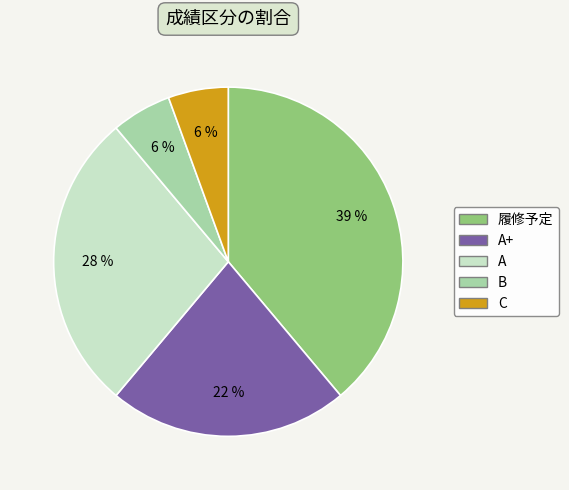

To the nearest percent, what is the average slice percentage?

20%